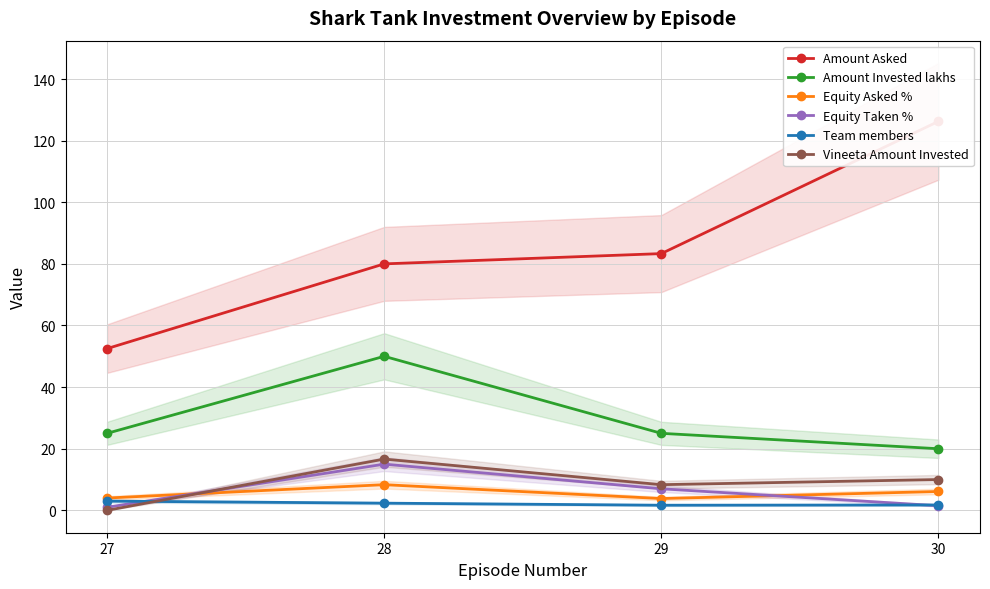

True or false: Vineeta Amount Invested and Amount Asked cross at least once.

False